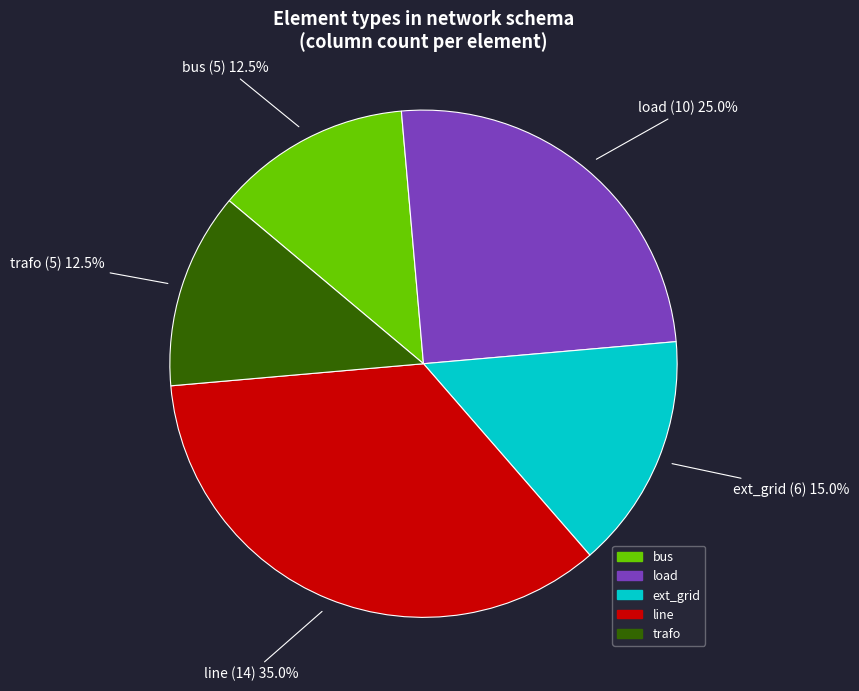

Which has a higher value, line or load?

line